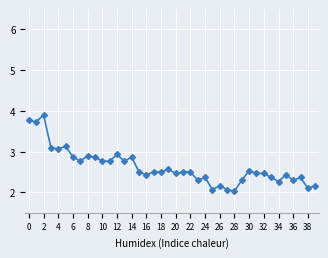

Does the chart have visible grid lines?

Yes